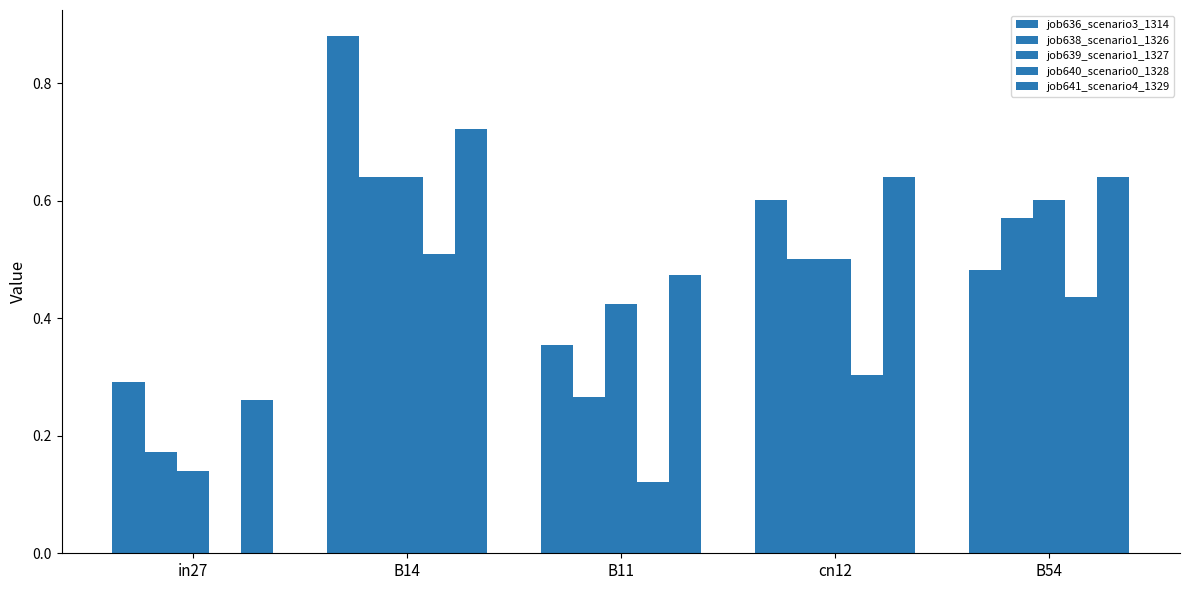

How many categories are shown in the chart?

5